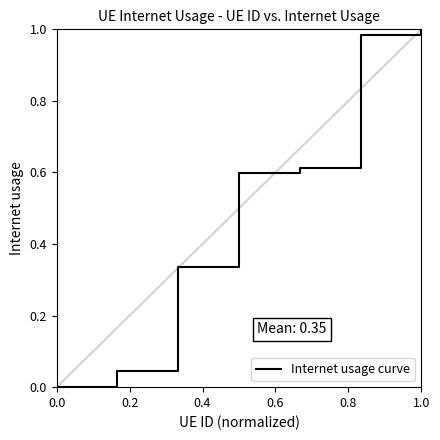

Does the chart have visible grid lines?

No